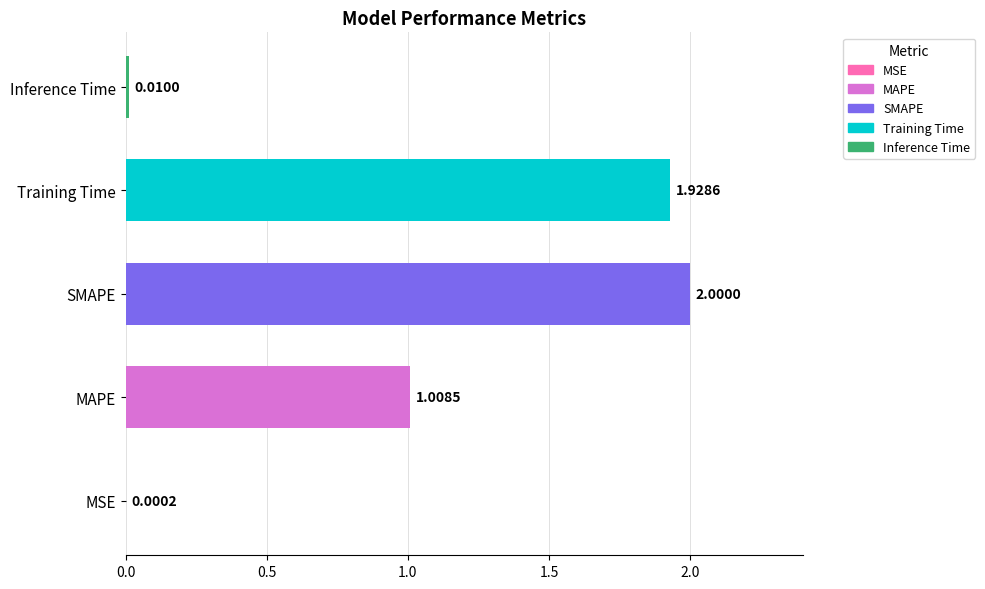

Which label corresponds to the largest value in the chart?

SMAPE